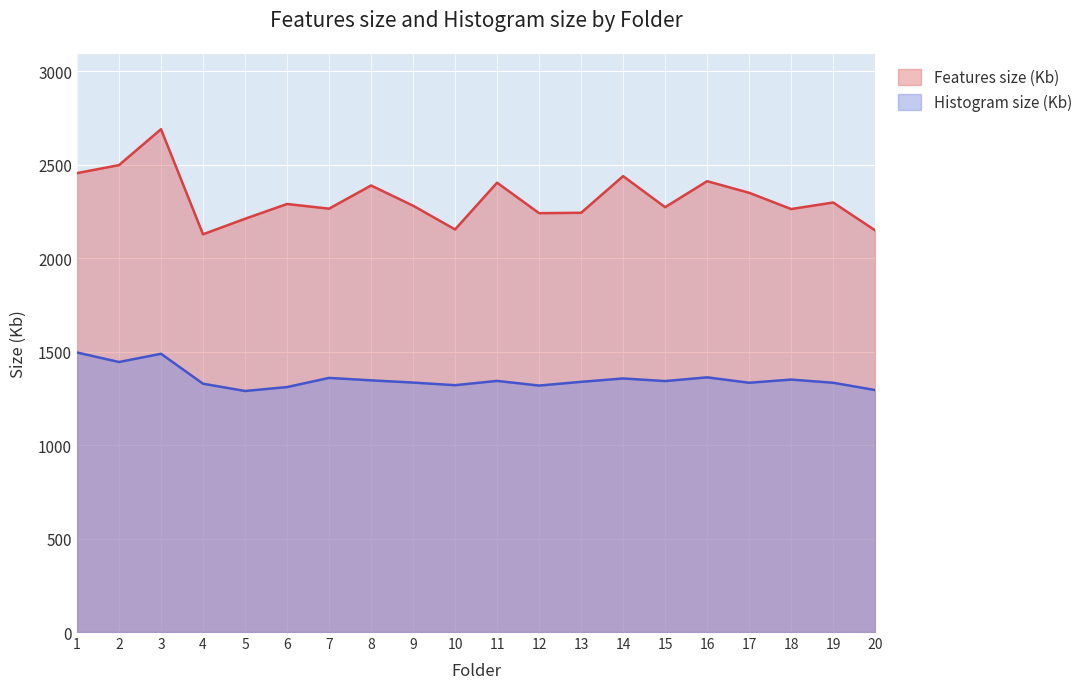

Where is Histogram size (Kb) nearest to the value 1392?

16